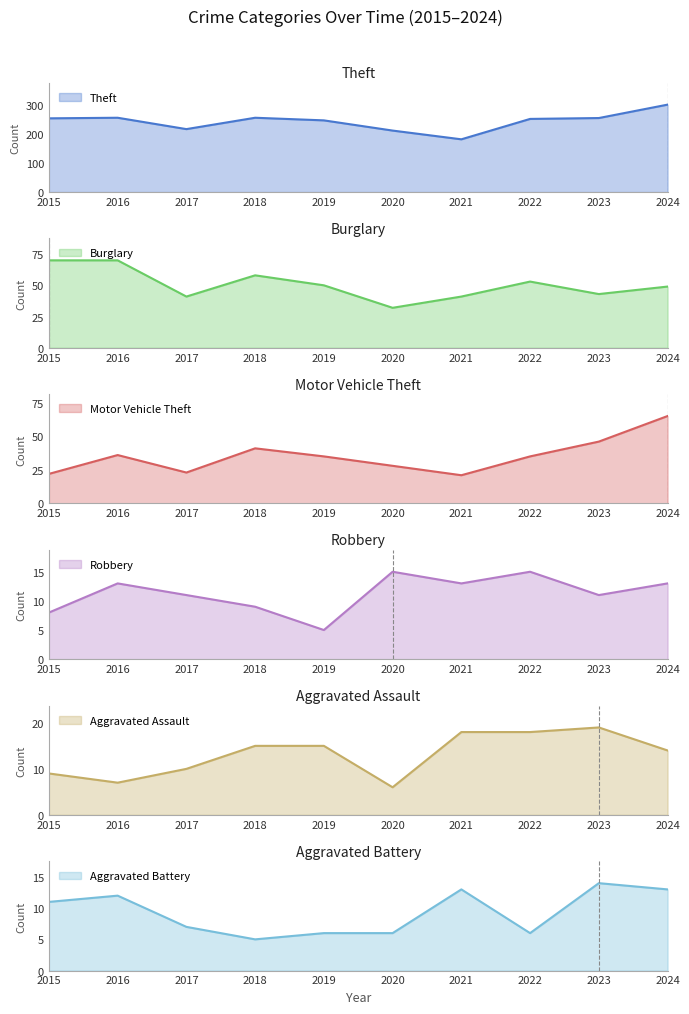

What is the sum of the Motor Vehicle Theft values at 2018 and 2016?

77